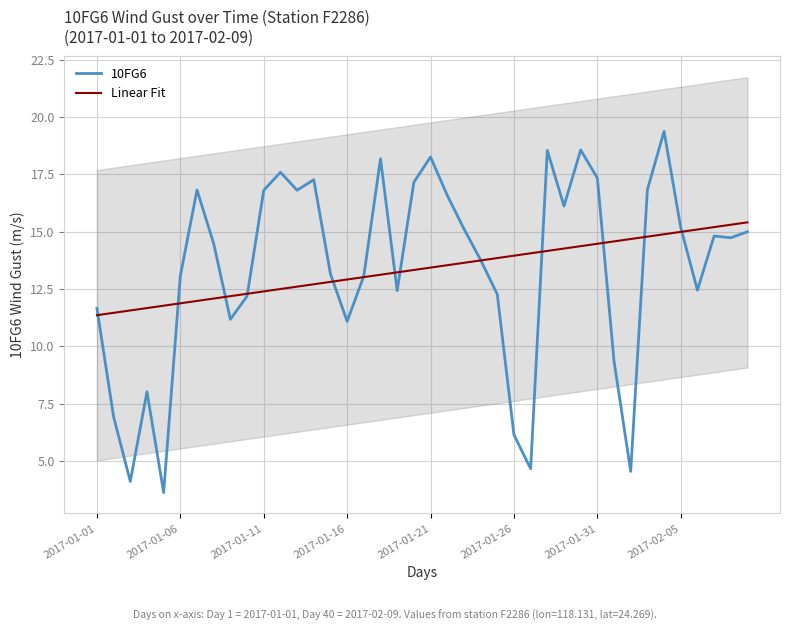

Is it true that Linear Fit equals 19.5 at 2017-01-06?

False